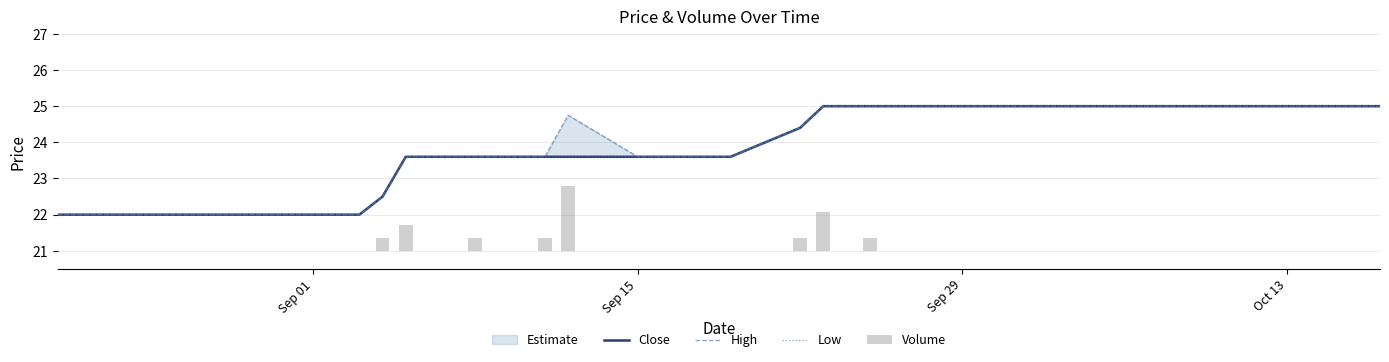

At which label does Volume reach its minimum?

Sep 01